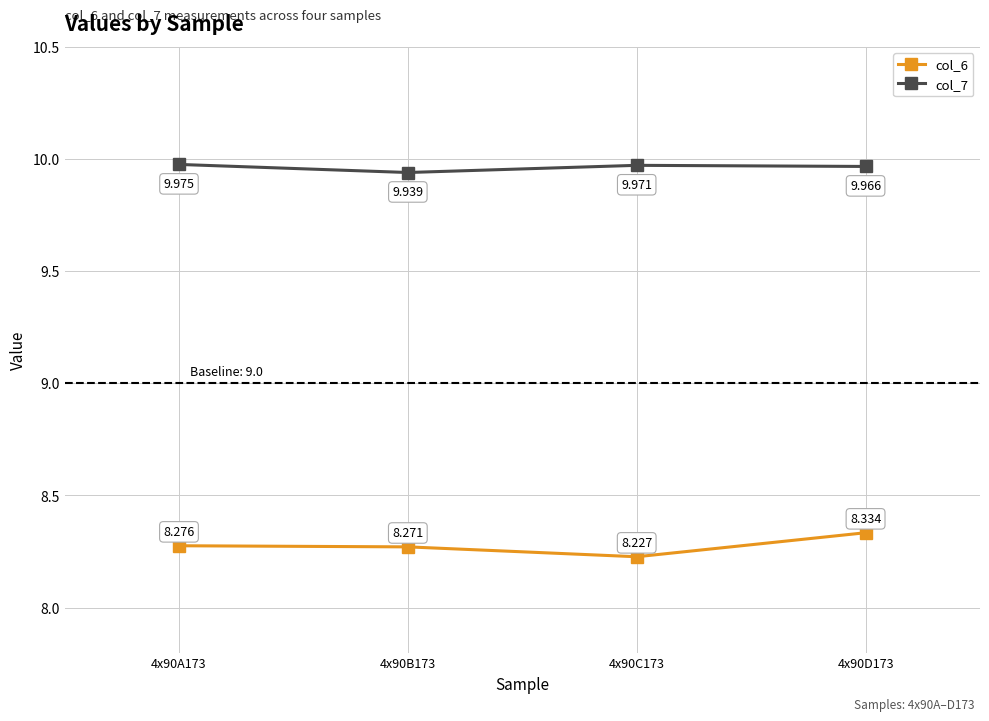

What is the value of the col_6 point at the 1st from the left?

8.3